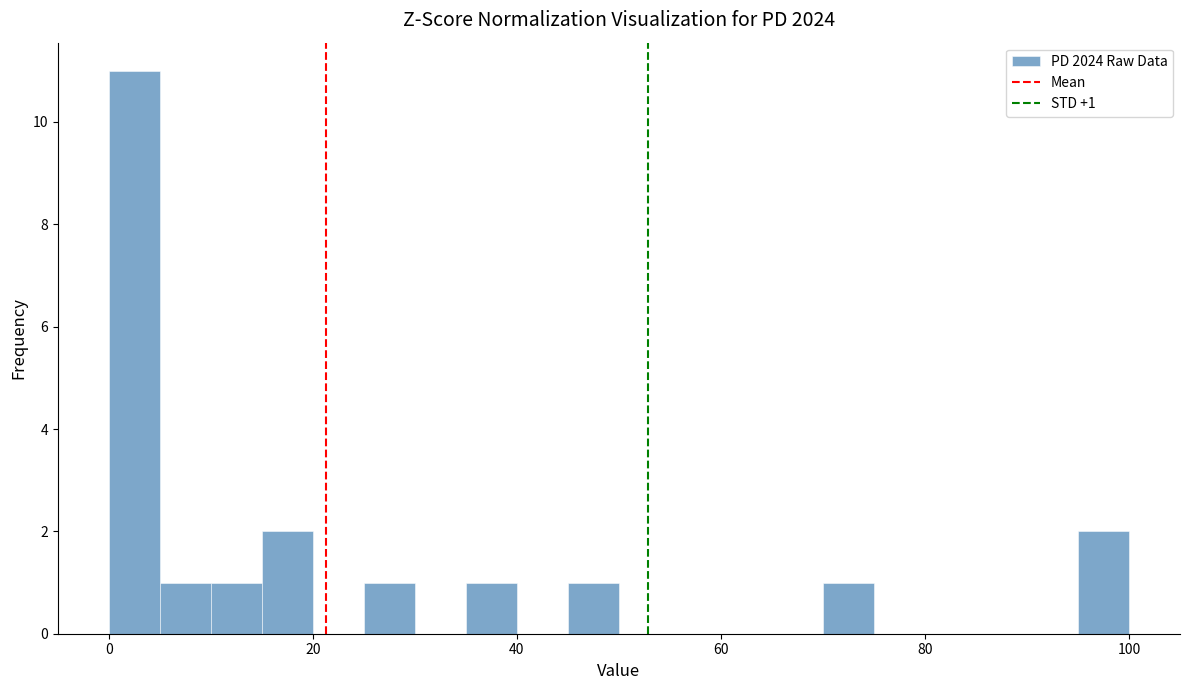

Around what value on the x-axis is the tallest bar? Give the approximate position of its centre, as read against the axis.

2